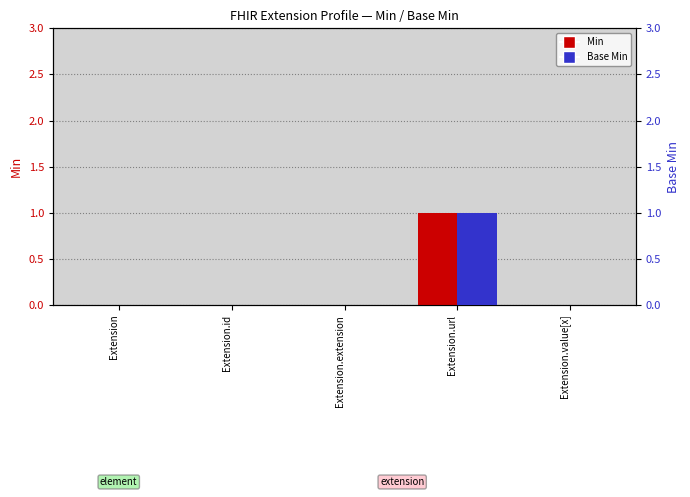

Count the number of categories in the chart.

5